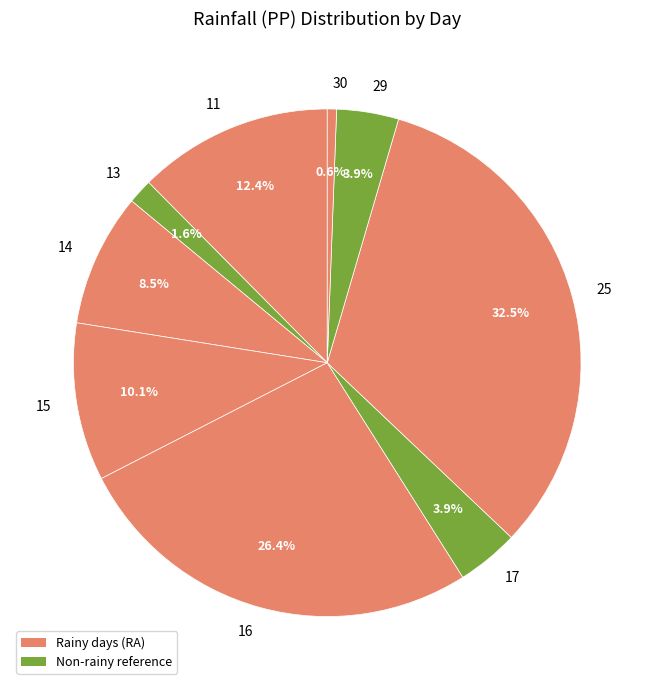

Combined, what portion of the pie is 14 and 25?

41.0%